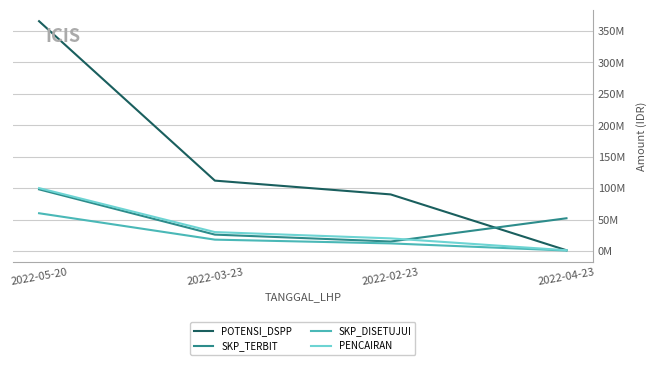

What is the difference between the second highest and minimum values in the SKP_TERBIT series?

37000000.0